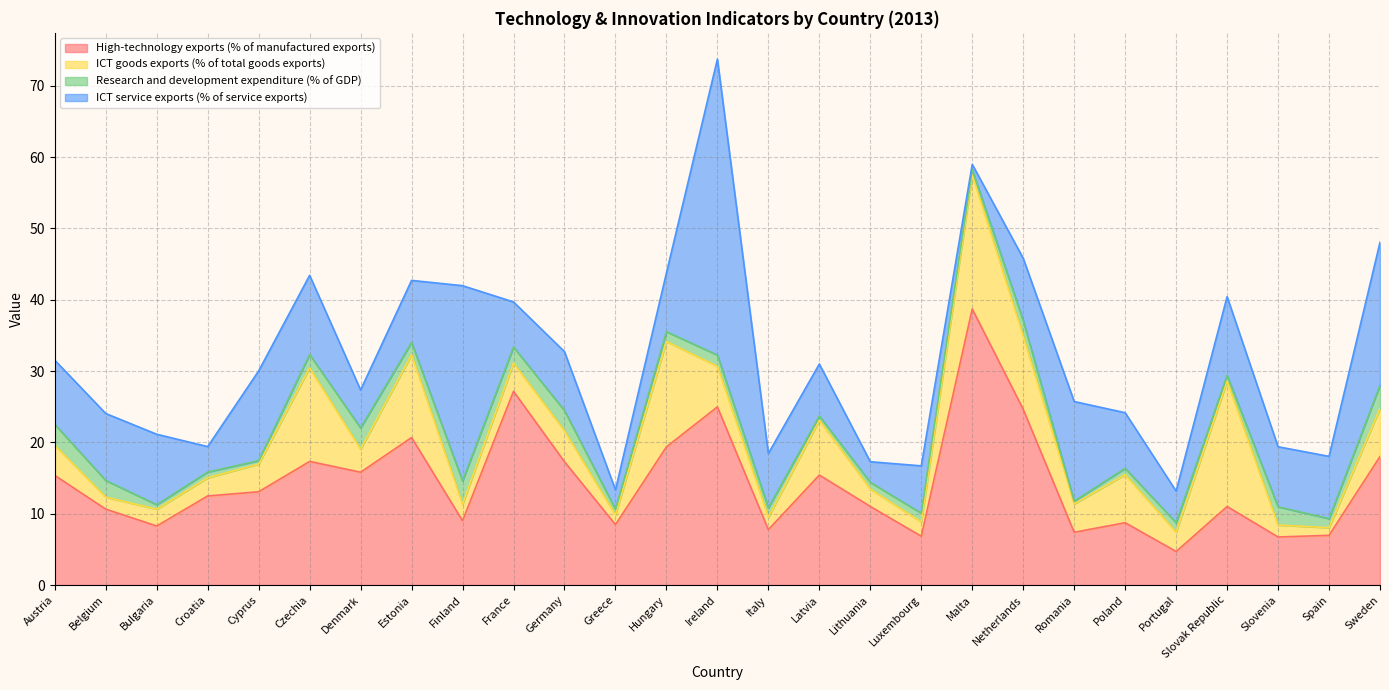

The value of ICT service exports (% of service exports) at Sweden is 33.9. True or false?

False